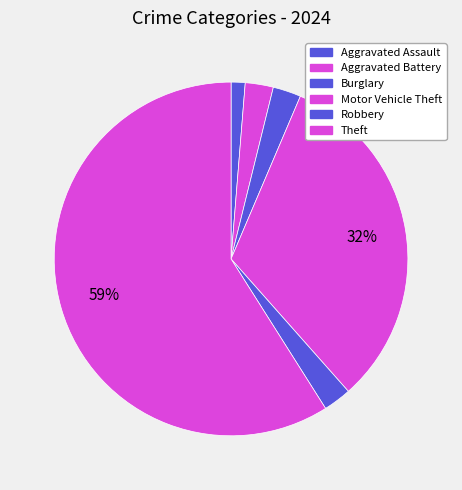

How many segments does this pie chart have?

6